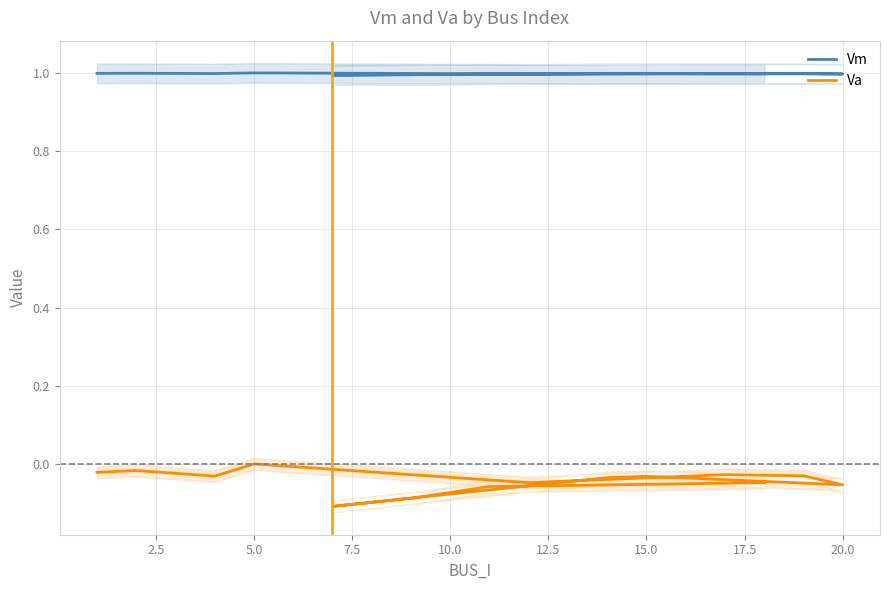

True or false: Vm and Va intersect in this chart.

False